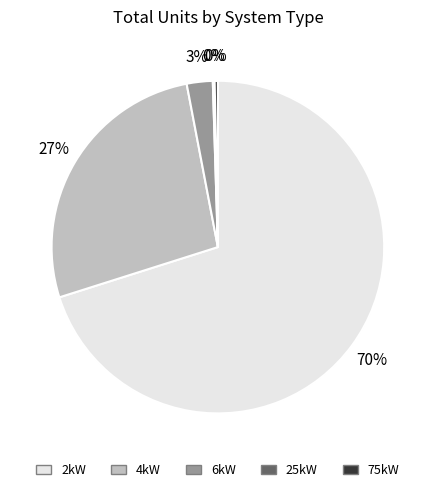

To the nearest percent, what is the average slice percentage?

20%